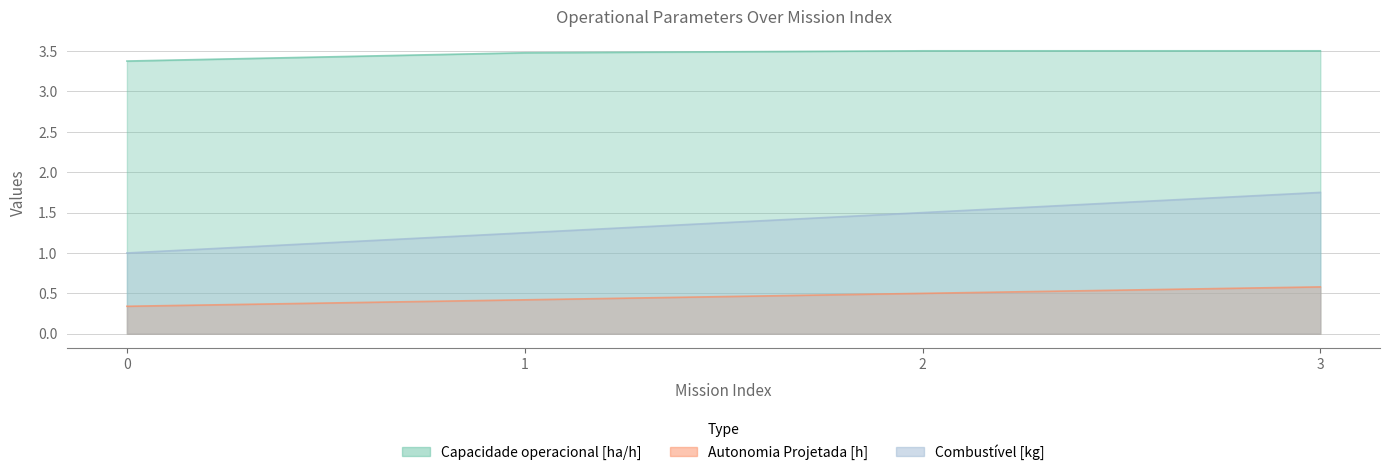

Rank the series by their maximum value, from lowest to highest.

Autonomia Projetada [h], MTOW [kg], Capacidade operacional [ha/h]